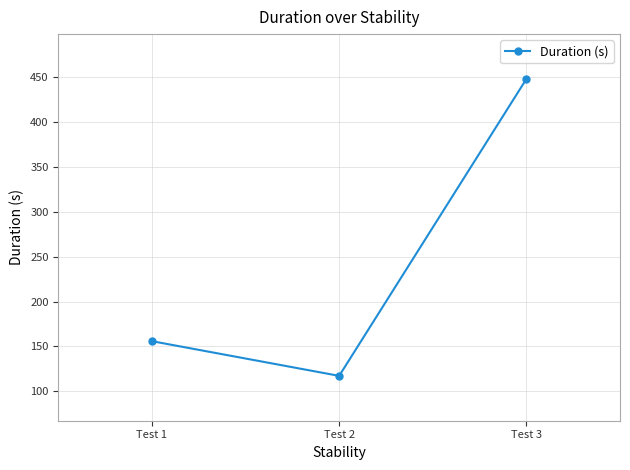

How many data points does each series have?

3